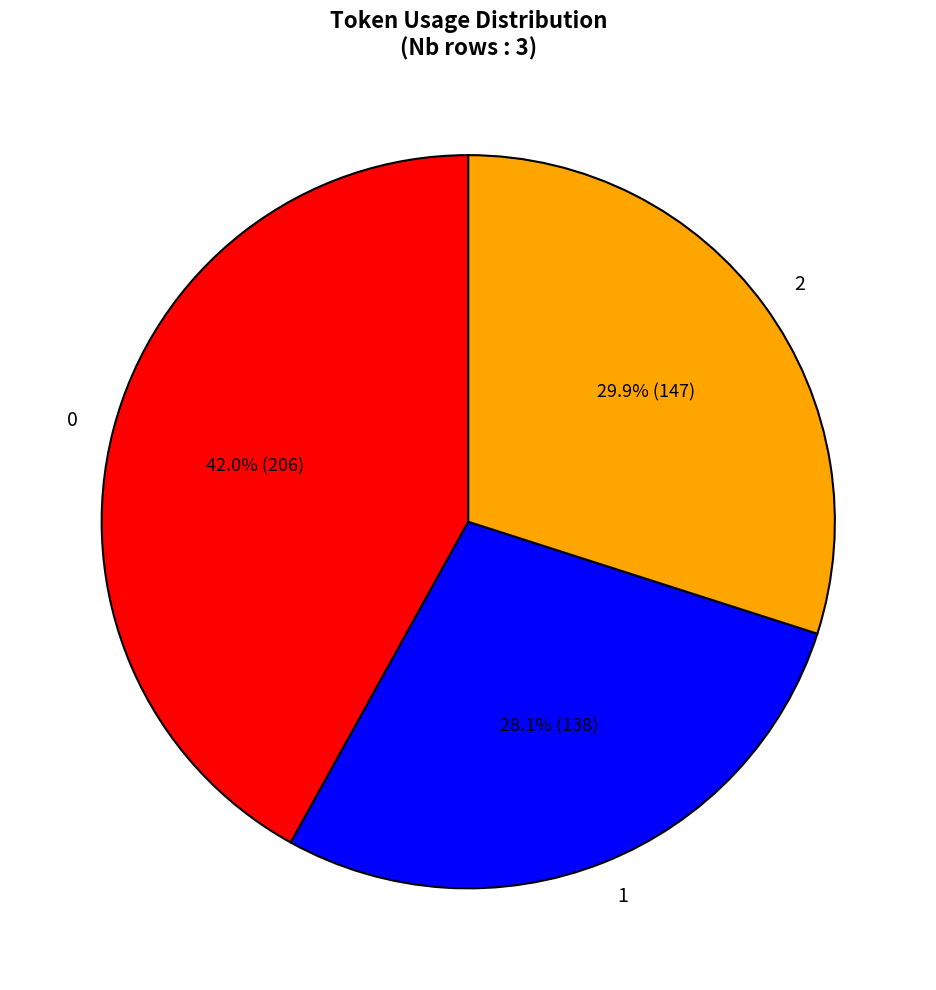

To the nearest percent, what is the combined percentage of 0 and 2?

72%